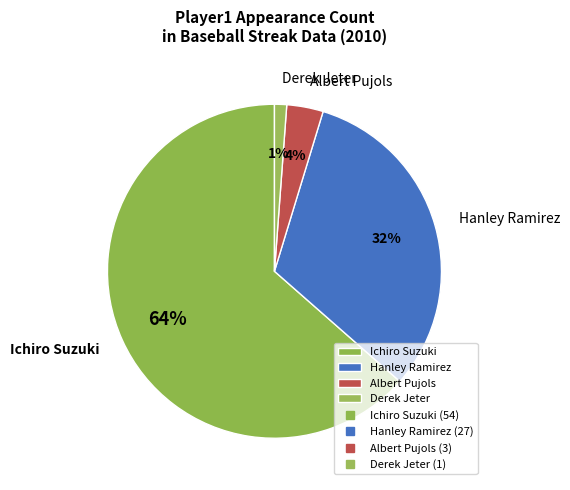

Which has a higher value, Albert Pujols or Ichiro Suzuki?

Ichiro Suzuki